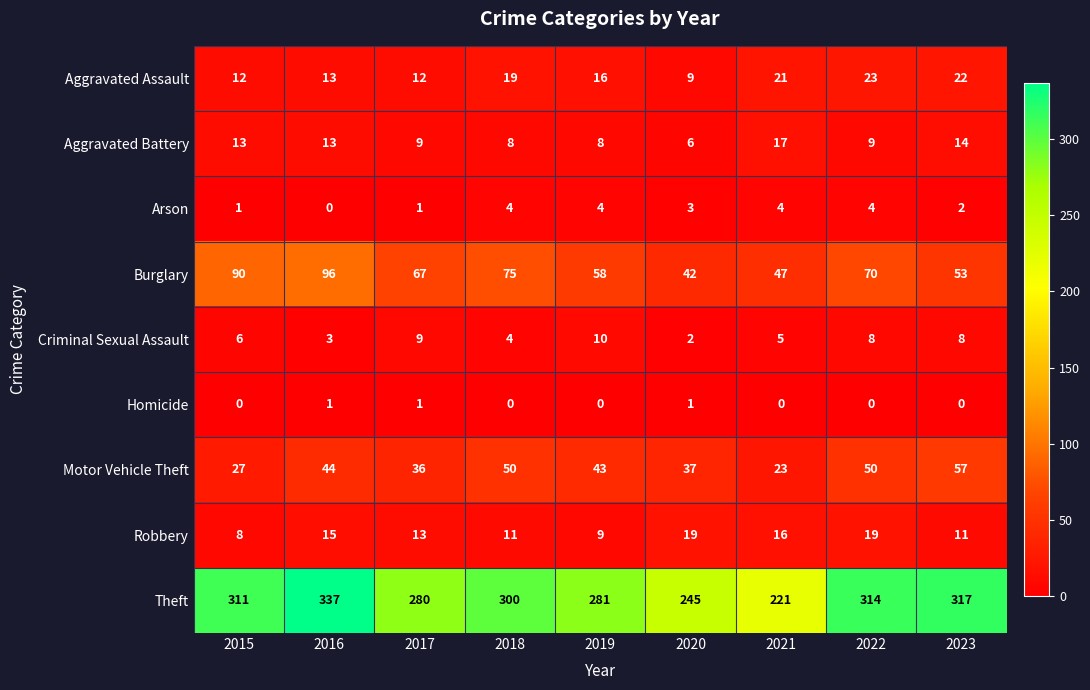

At how many categories does at least one series exceed 240?

8